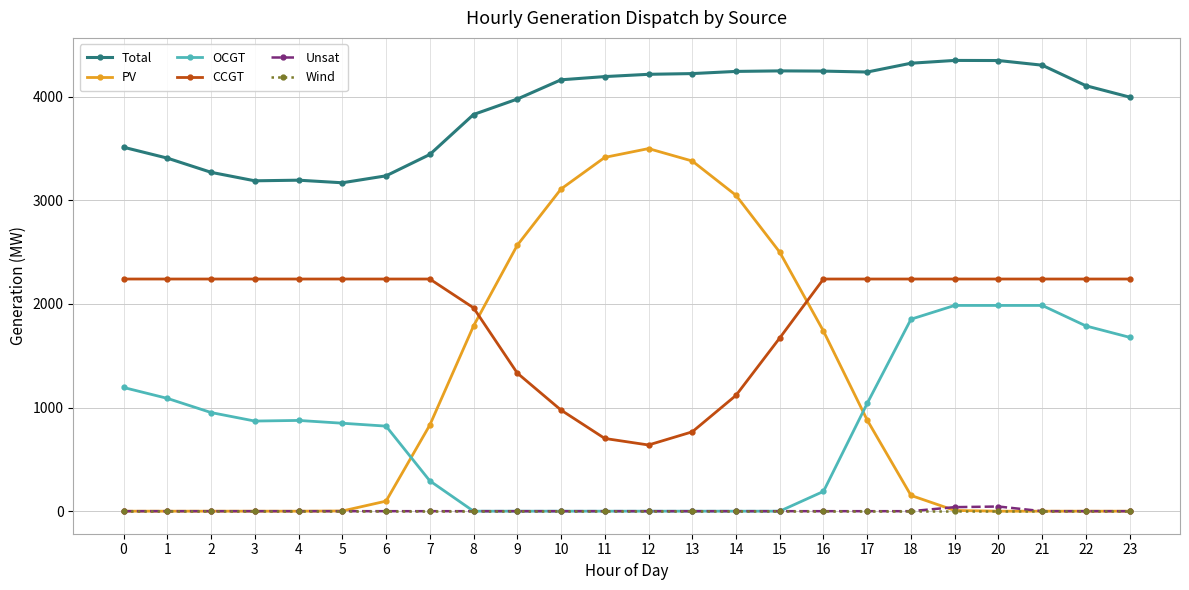

Between 9 and 18, which series saw the biggest shift?

PV